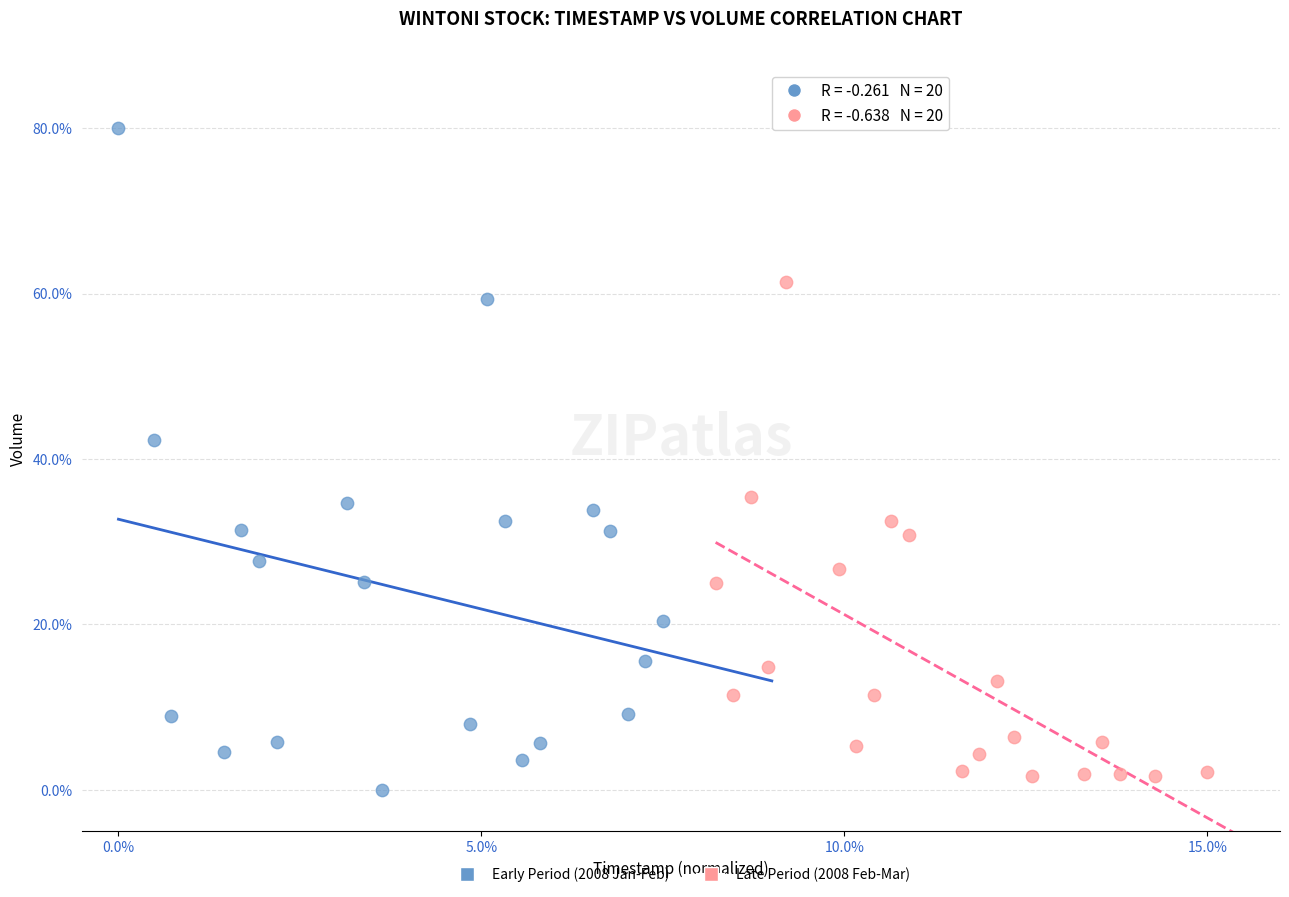

What are all the series names shown in the legend?

Early Period (2008 Jan-Feb), Late Period (2008 Feb-Mar)